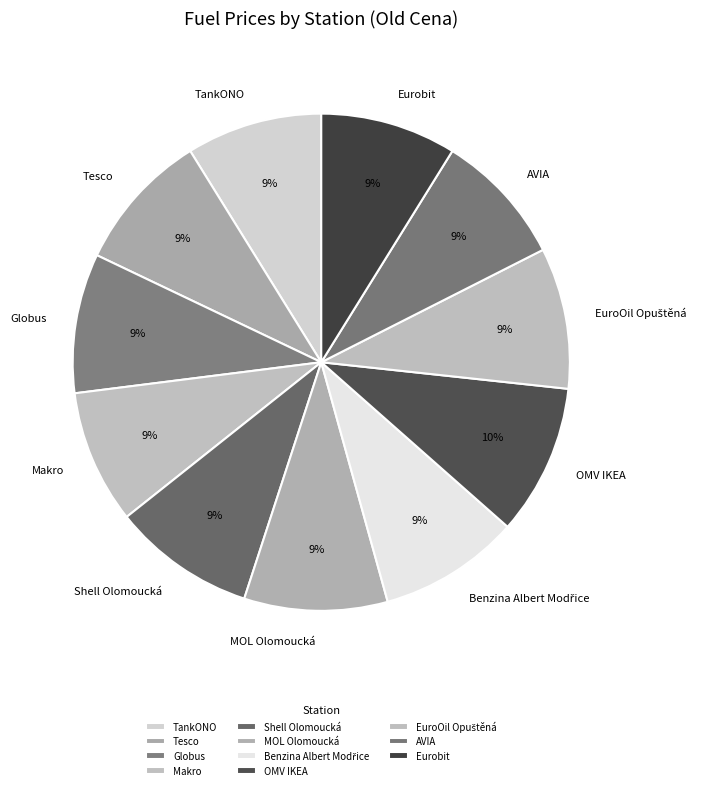

Is there a majority slice in this chart?

No